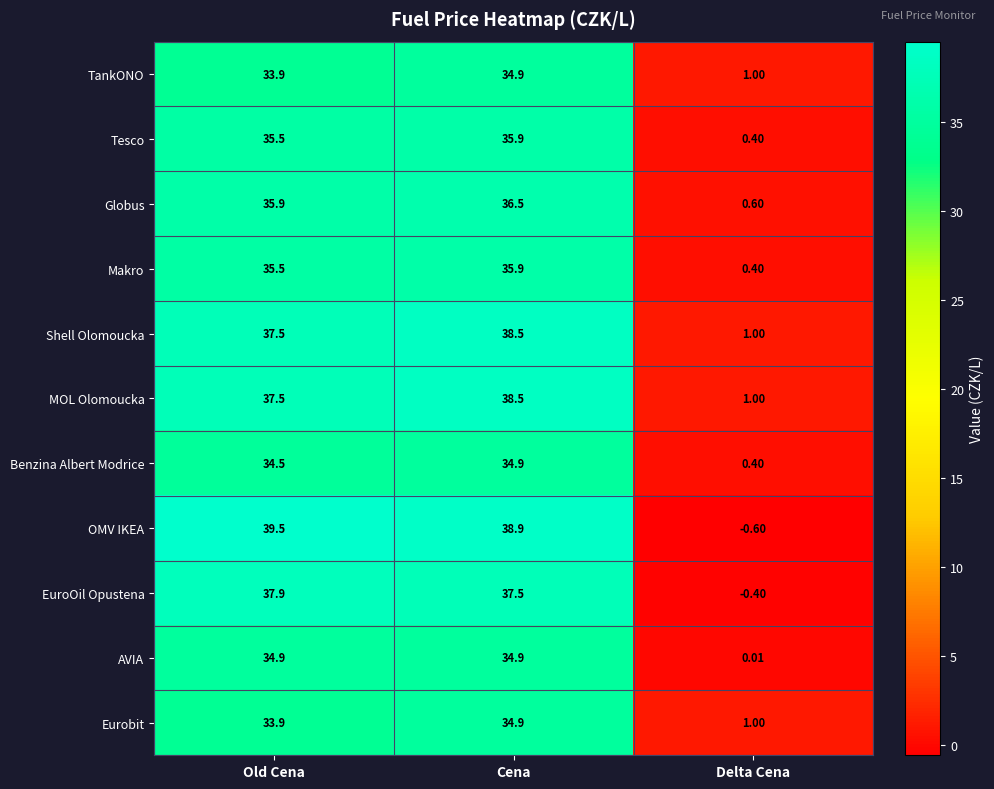

Which category has the lowest value across all series?

Delta Cena